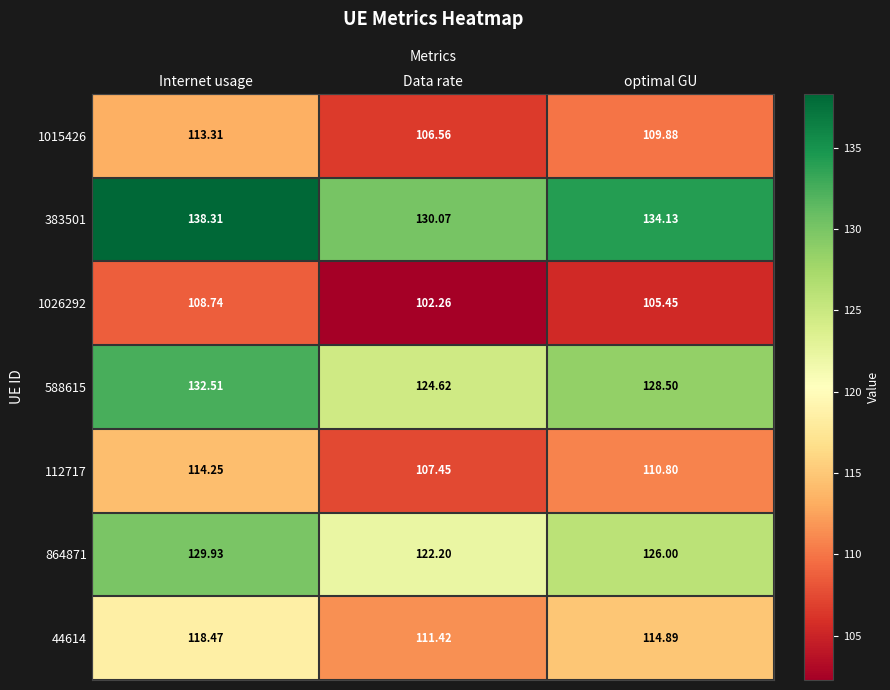

What is the minimum value shown in the chart?

102.3